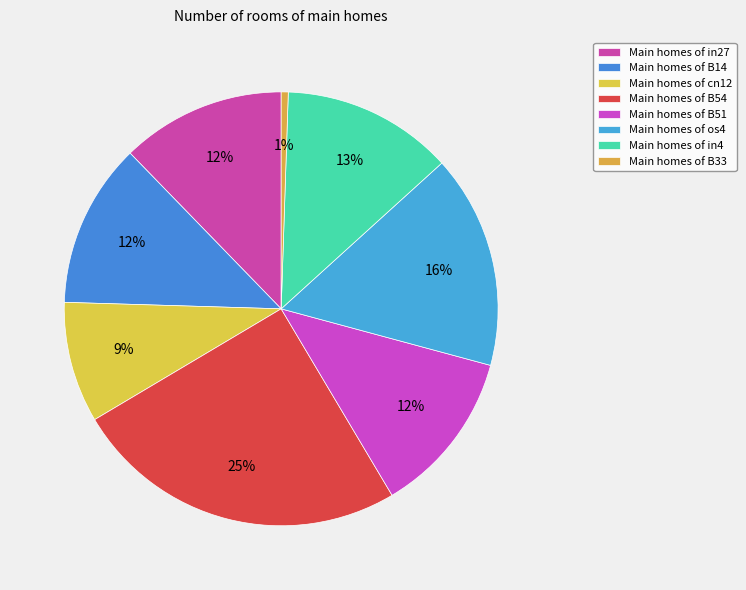

Count the number of slices in the pie.

8